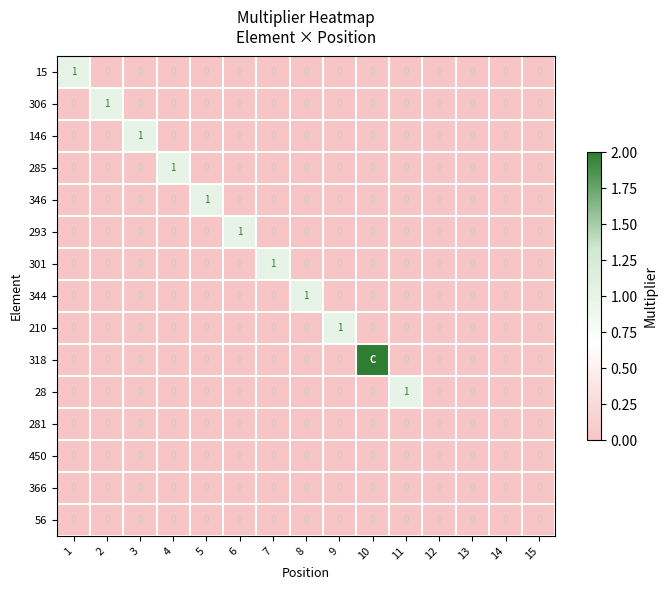

Between 2 and 12, which series saw the biggest shift?

306